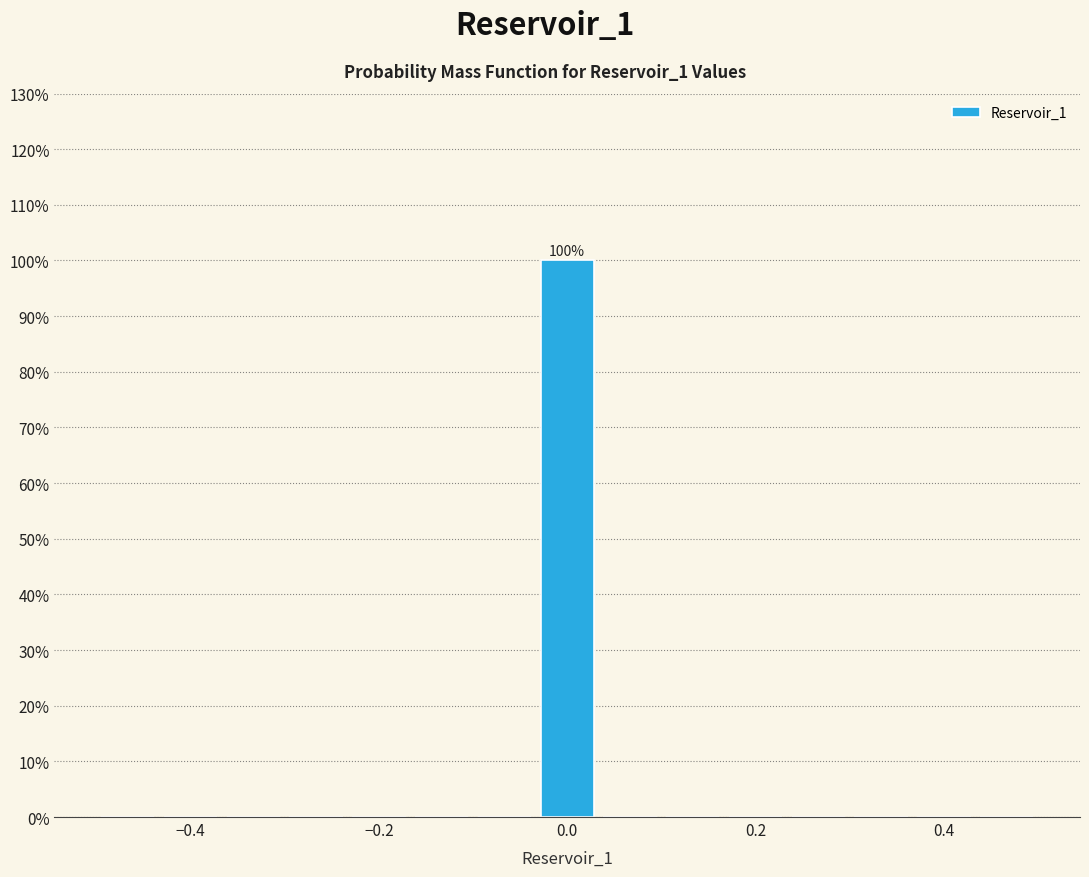

Read against the x-axis, roughly where is the centre of the tallest bar?

0.00